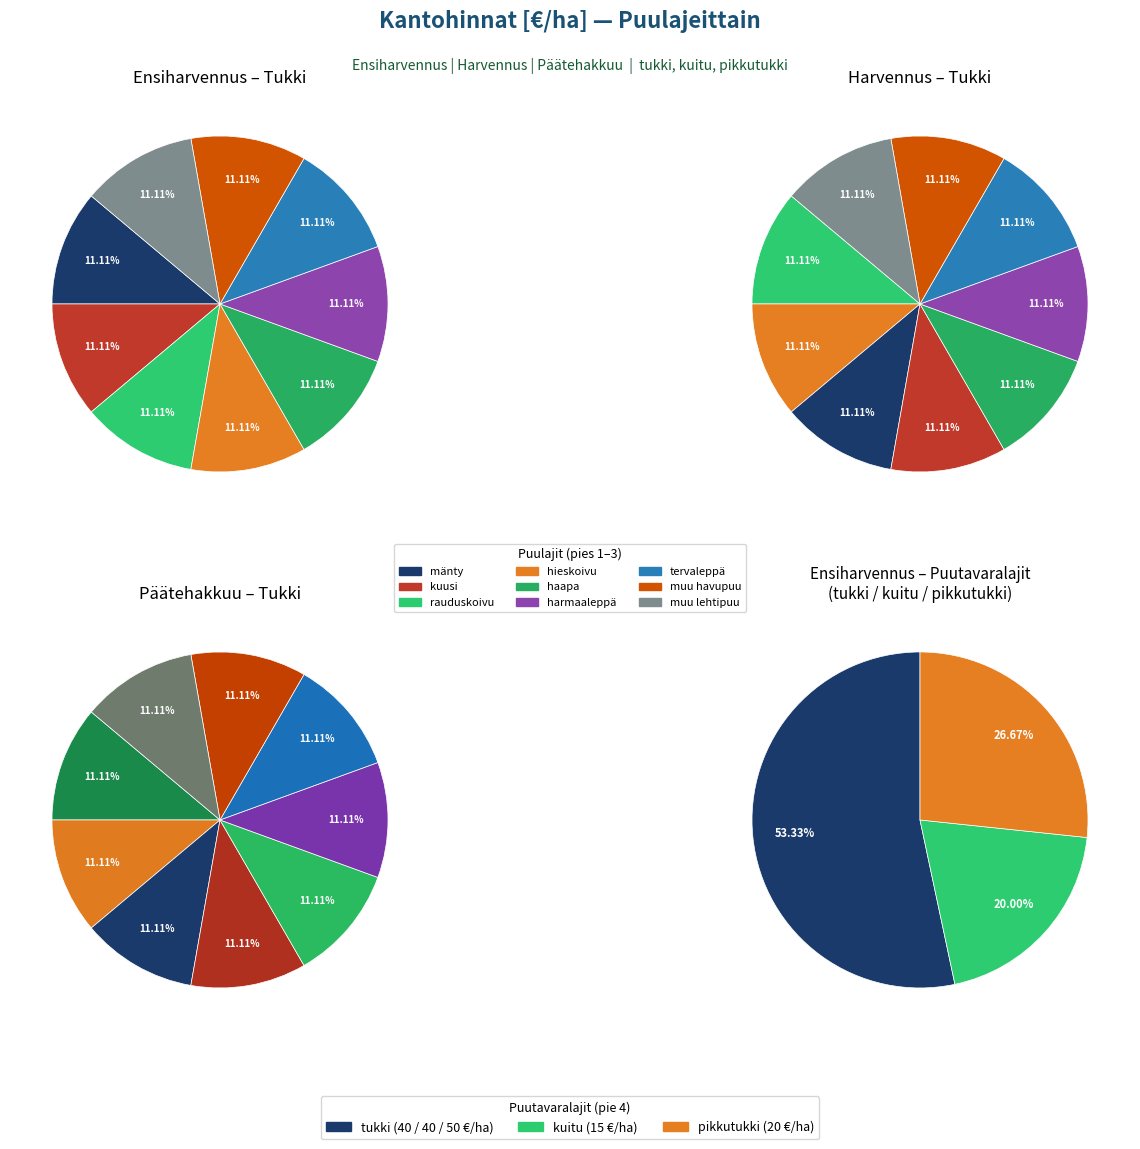

How many segments does this pie chart have?

9